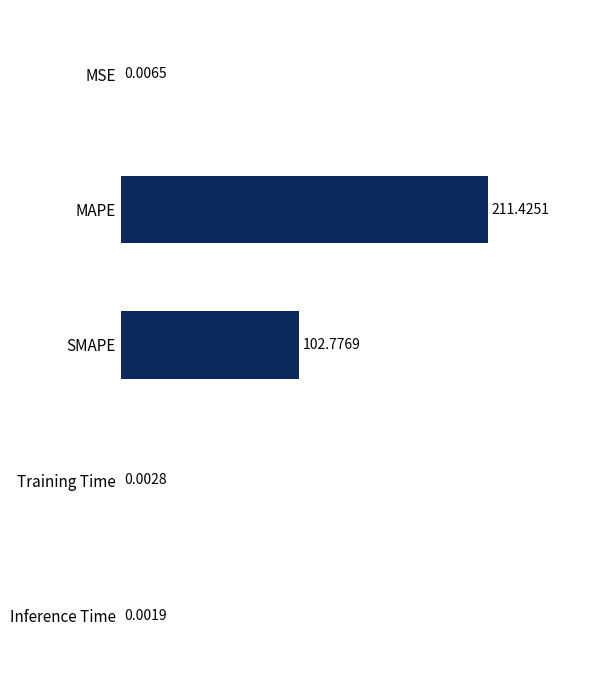

At which label is the value closest to 105?

SMAPE